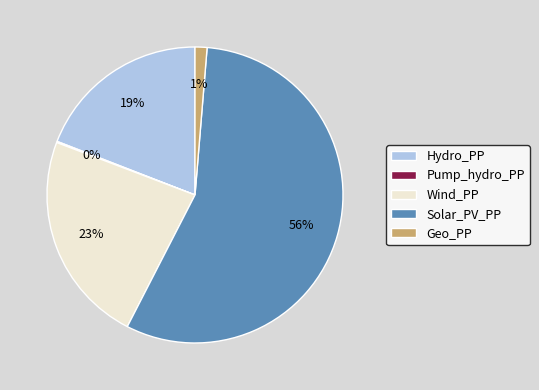

What is the largest slice in the pie chart?

Solar_PV_PP